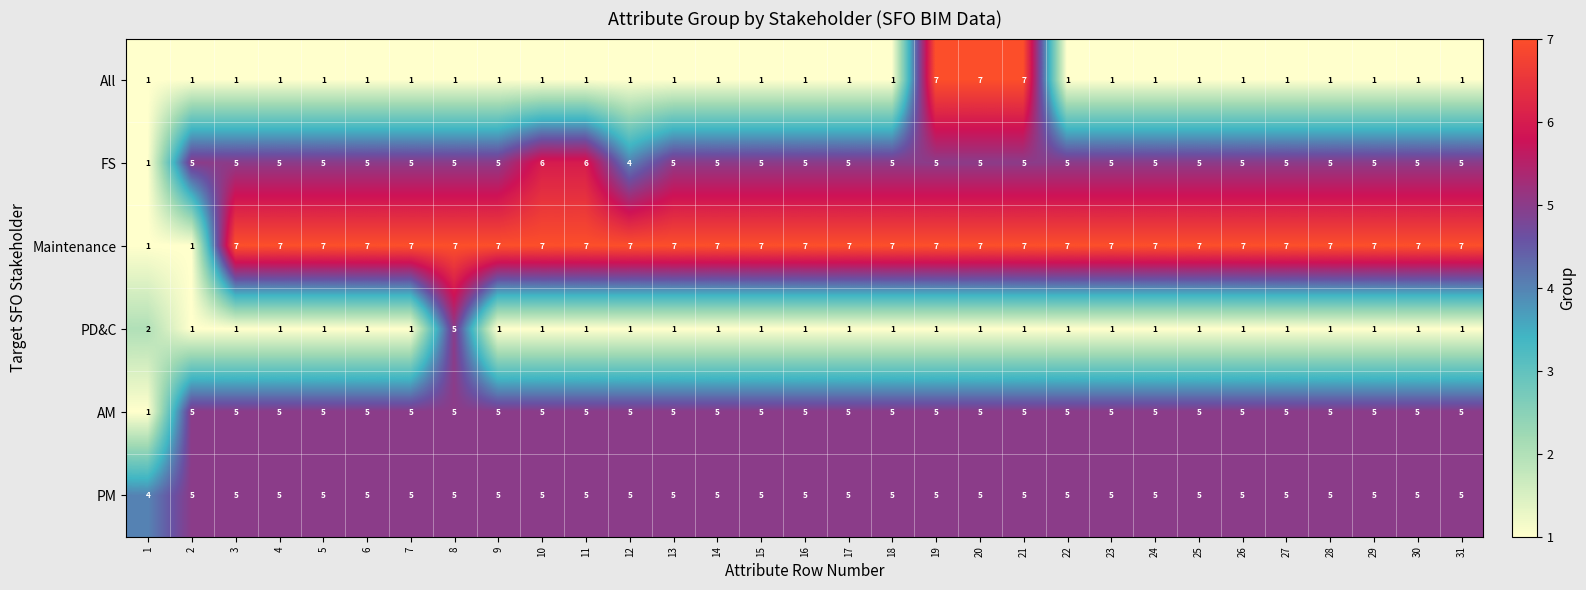

At how many categories does at least one series exceed 6?

29